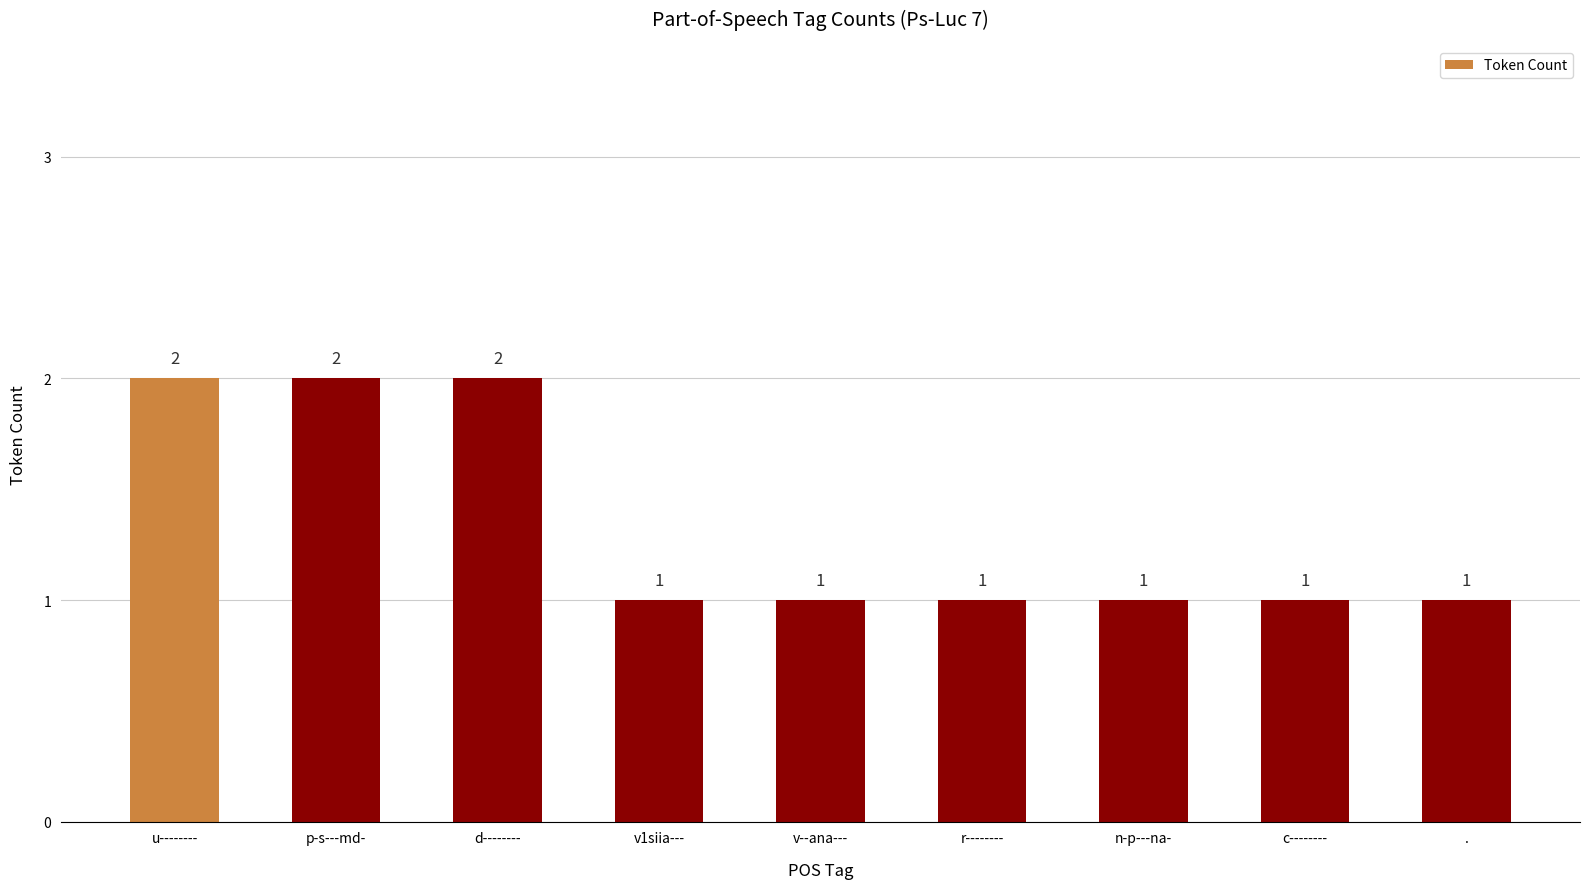

What is the sum of all values?

12